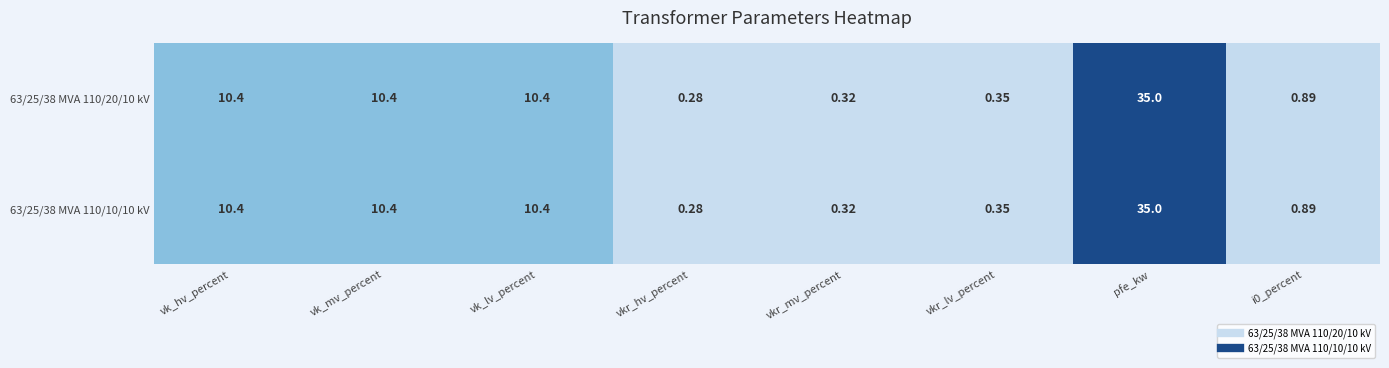

At which label does 63/25/38 MVA 110/10/10 kV first exceed 10?

vk_hv_percent